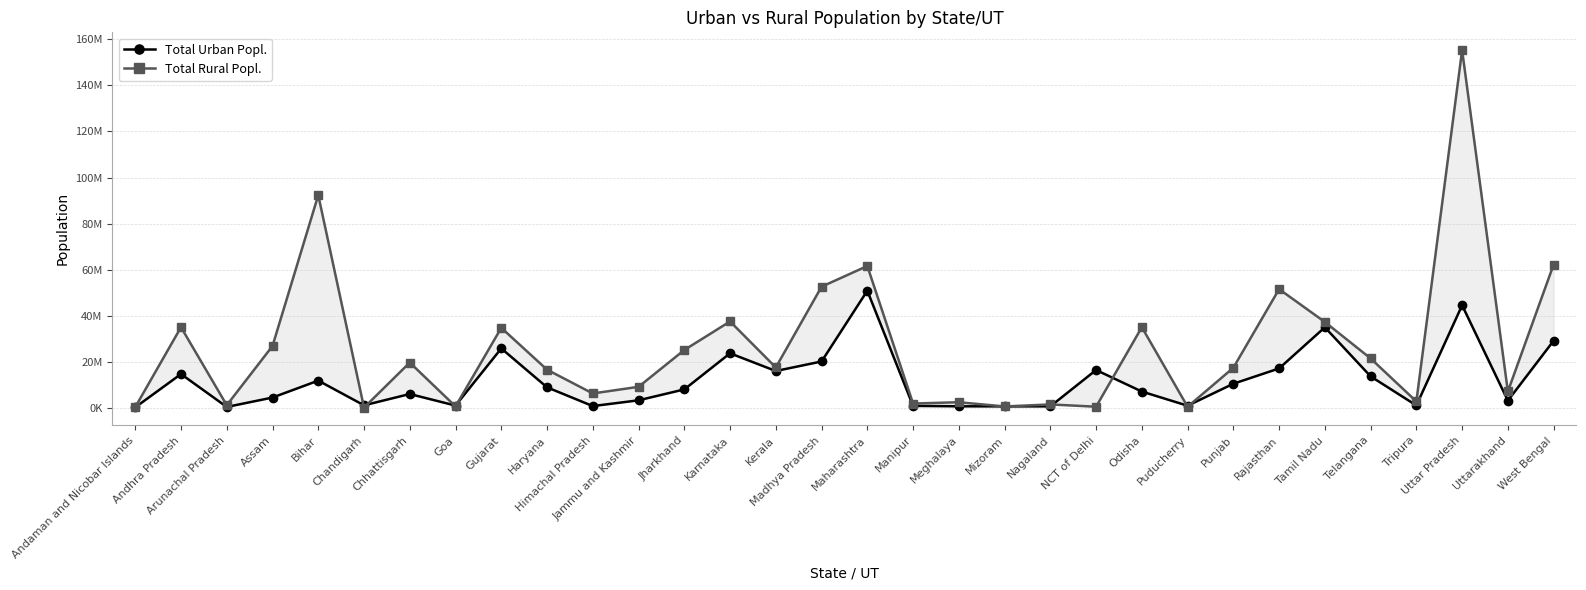

At how many categories does at least one series exceed 124844556?

1